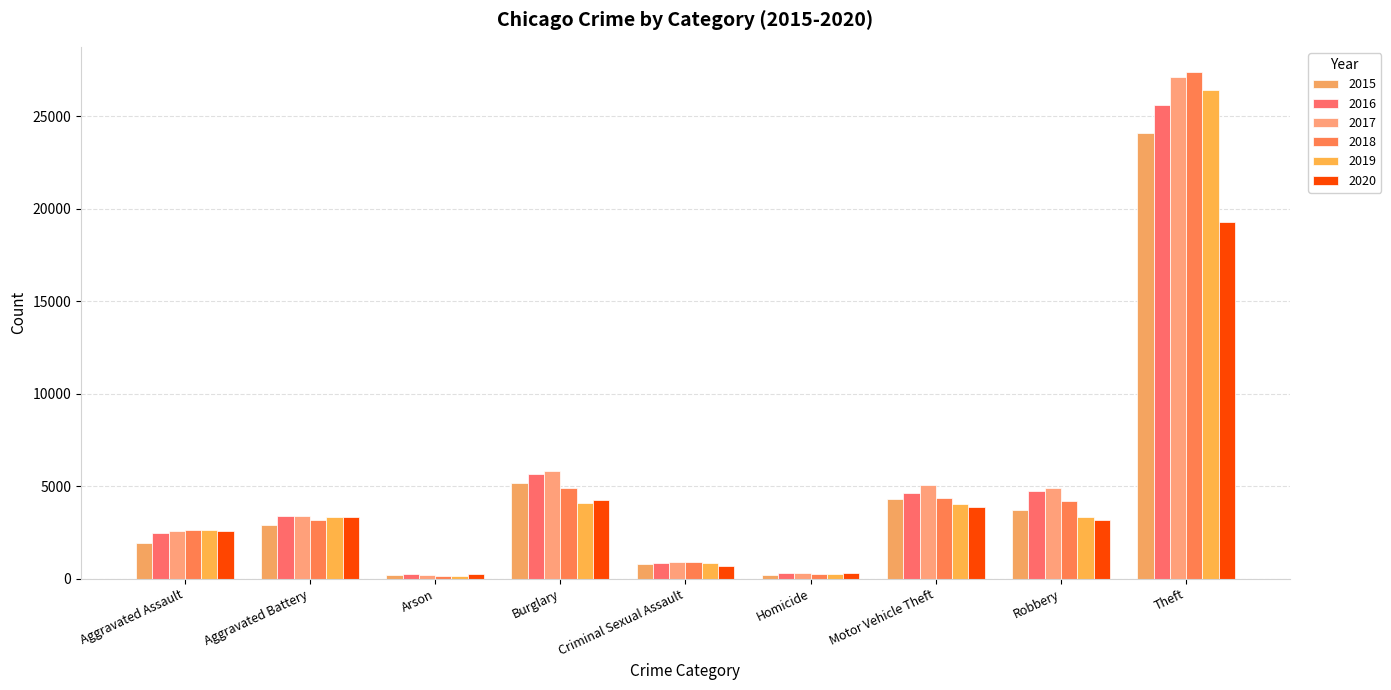

Which series has the largest range (max minus min)?

2018